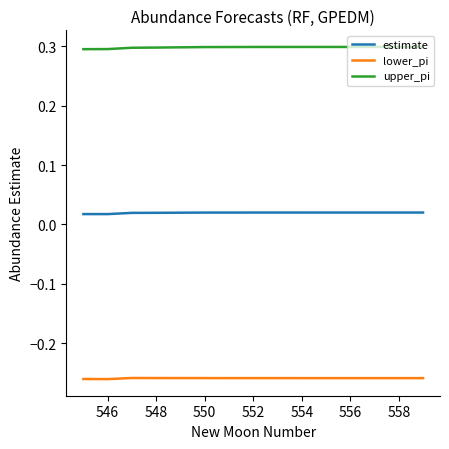

Rank the series by their maximum value, from lowest to highest.

lower_pi, estimate, upper_pi